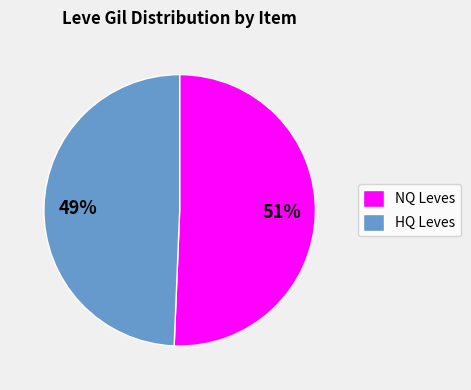

True or false: NQ Leves accounts for 51% of the total.

True